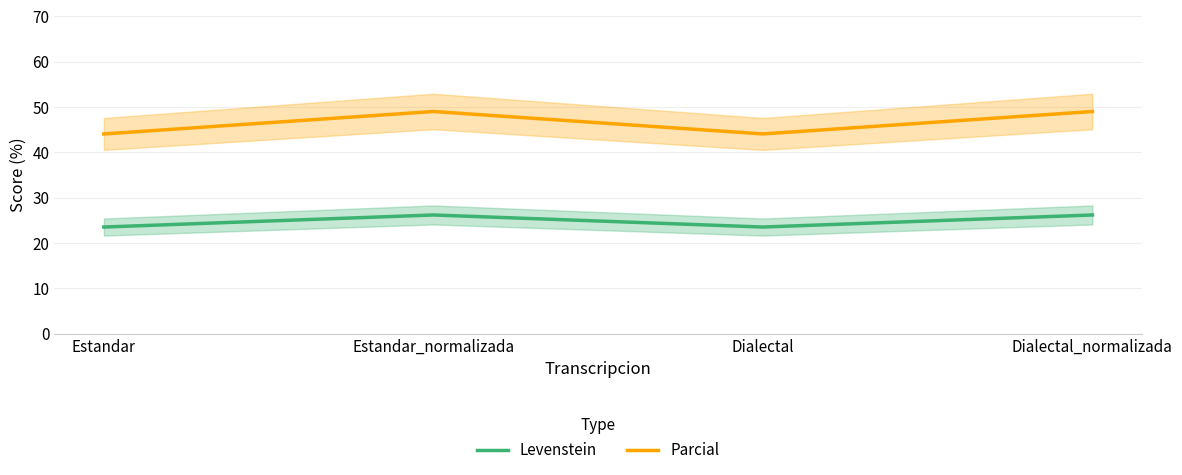

True or false: Parcial and Levenstein cross at least once.

False